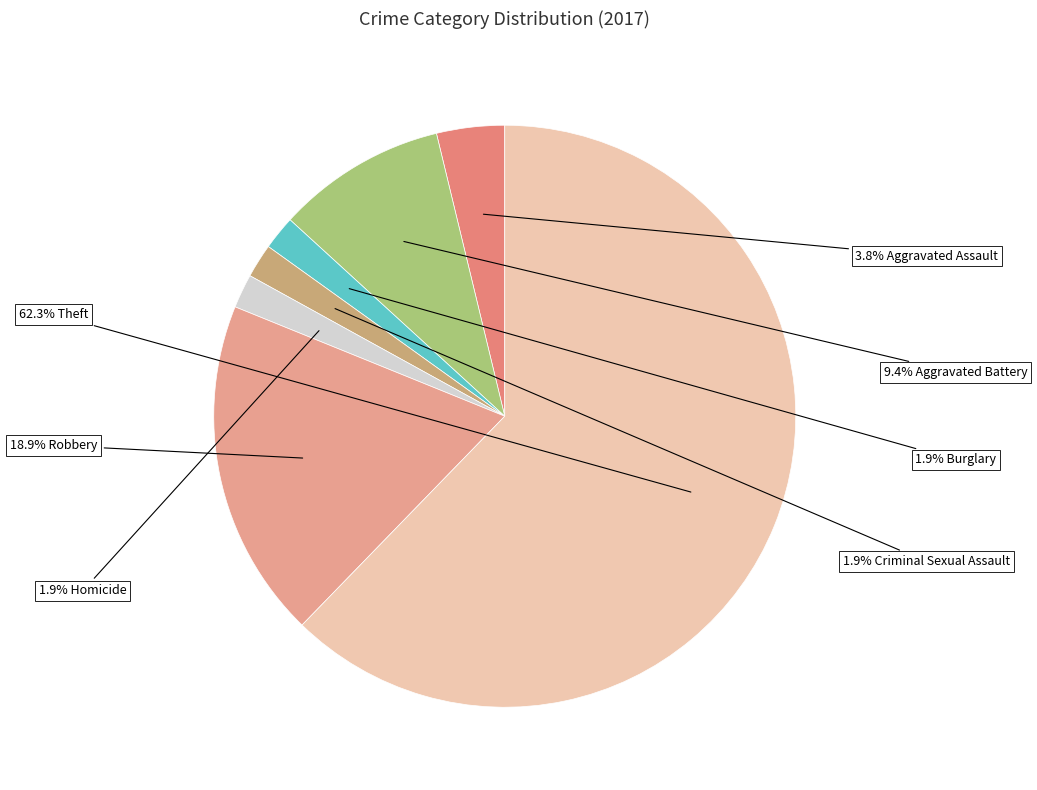

How many slices are in this pie chart?

7